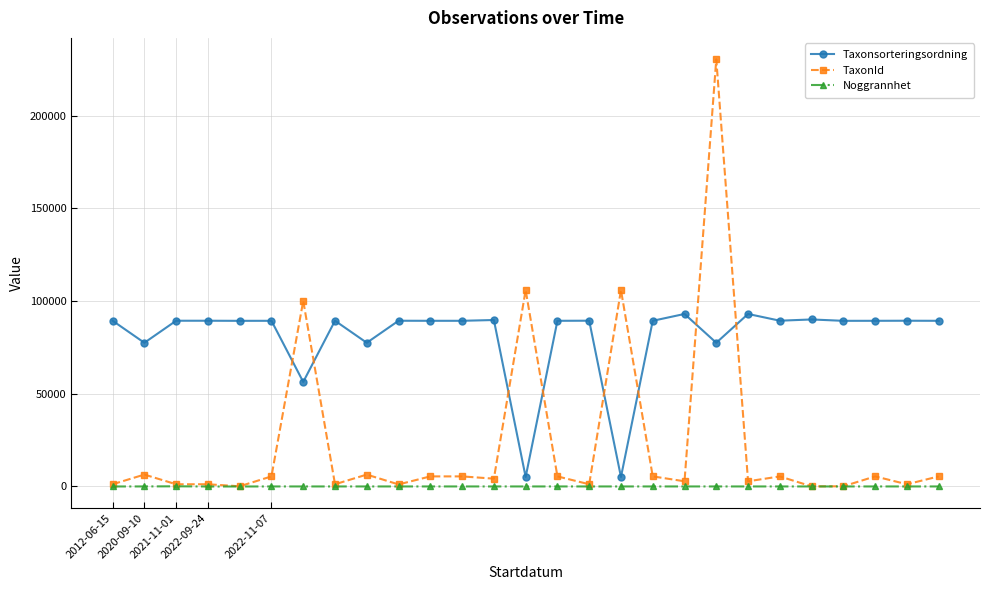

Which series has the largest total across all categories?

Taxonsorteringsordning